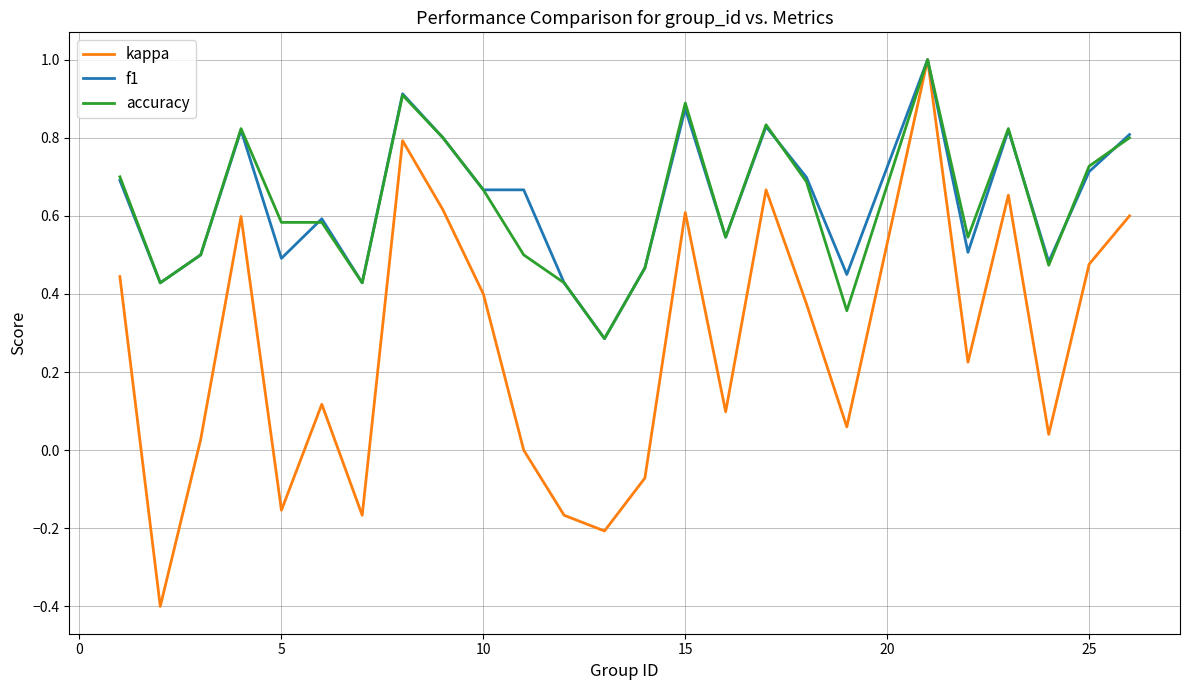

What is the smallest value displayed?

-0.4